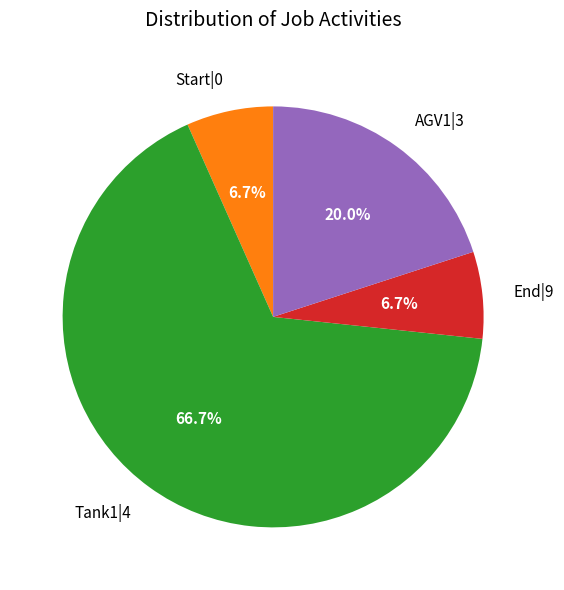

How many segments does this pie chart have?

4